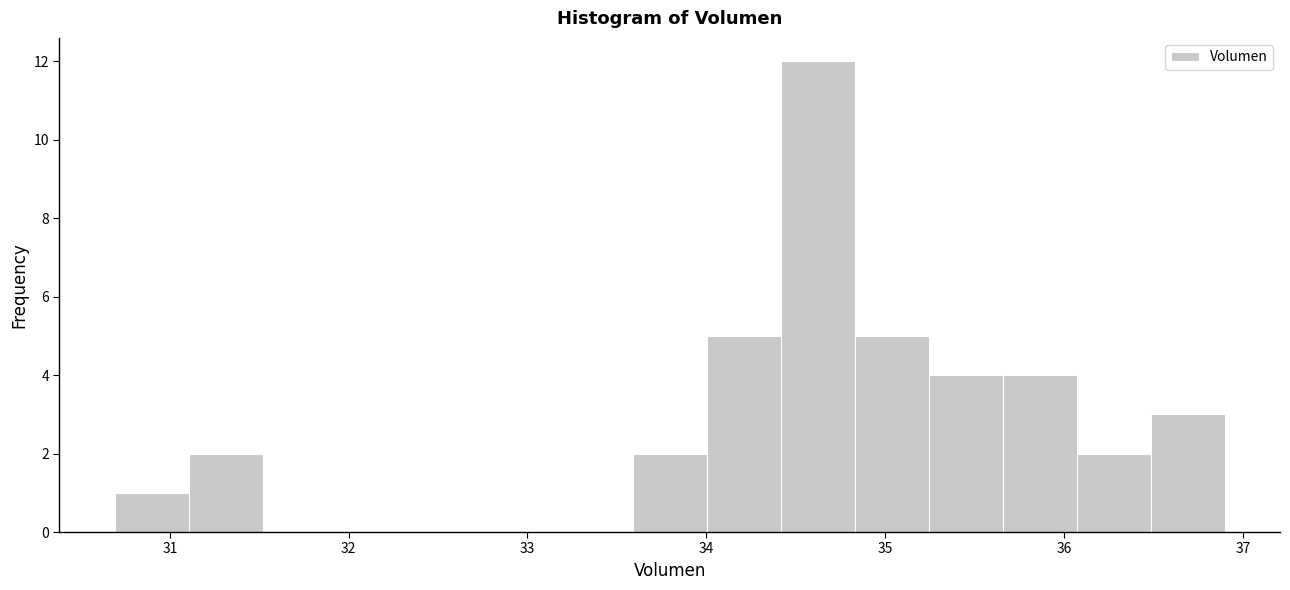

Reading left to right, list every bar in this chart as the range it spans on the x-axis followed by its height. Neither the bar edges nor the heights are printed on the chart, so give them approximately, as read against the axes.

30.7 to 31.1: 1
31.1 to 31.5: 2
31.5 to 31.9: 0
31.9 to 32.3: 0
32.3 to 32.8: 0
32.8 to 33.2: 0
33.2 to 33.6: 0
33.6 to 34.0: 2
34.0 to 34.4: 5
34.4 to 34.8: 12
34.8 to 35.2: 5
35.2 to 35.7: 4
35.7 to 36.1: 4
36.1 to 36.5: 2
36.5 to 36.9: 3